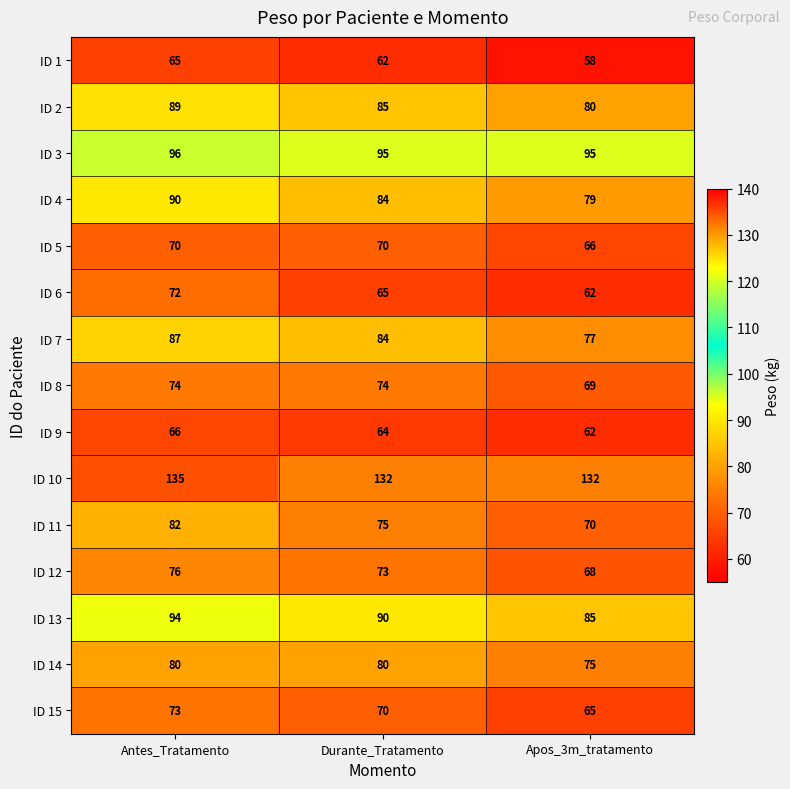

What is the difference between the maximum and minimum values in the ID 6 series?

10